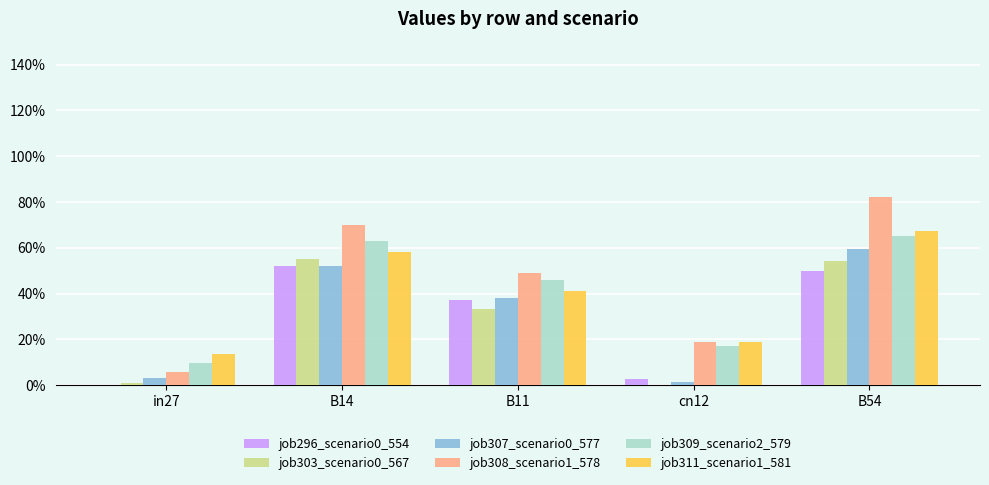

Does the chart contain stacked bars?

No